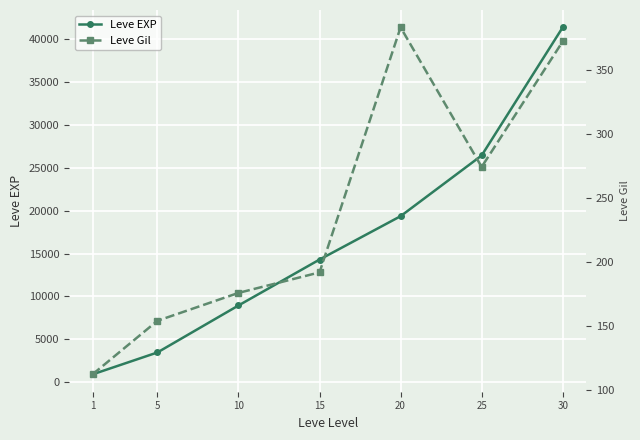

Count the number of categories in the chart.

7